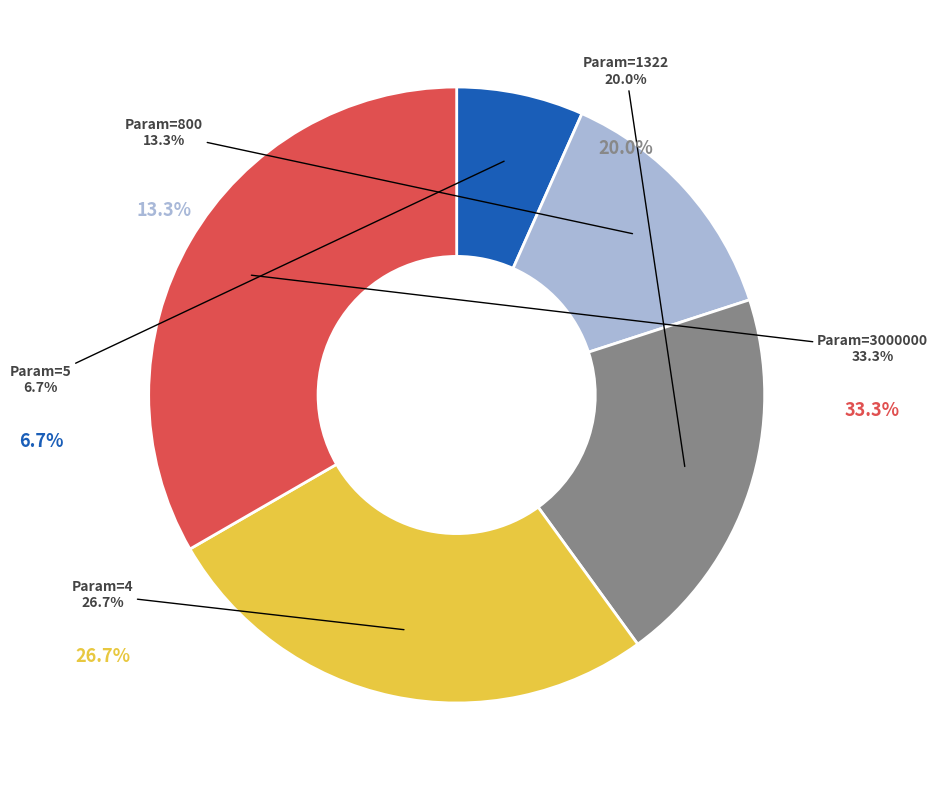

Combined, do 1322 and 3000000 account for over 50%?

Yes